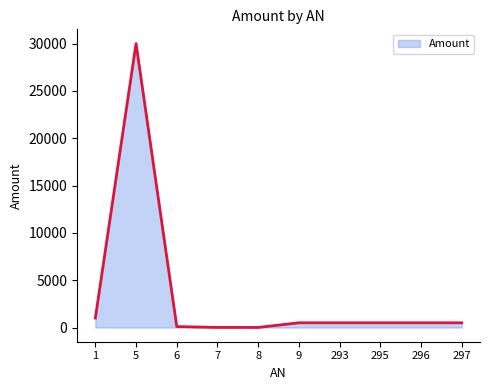

Which category has the highest value across all series?

5